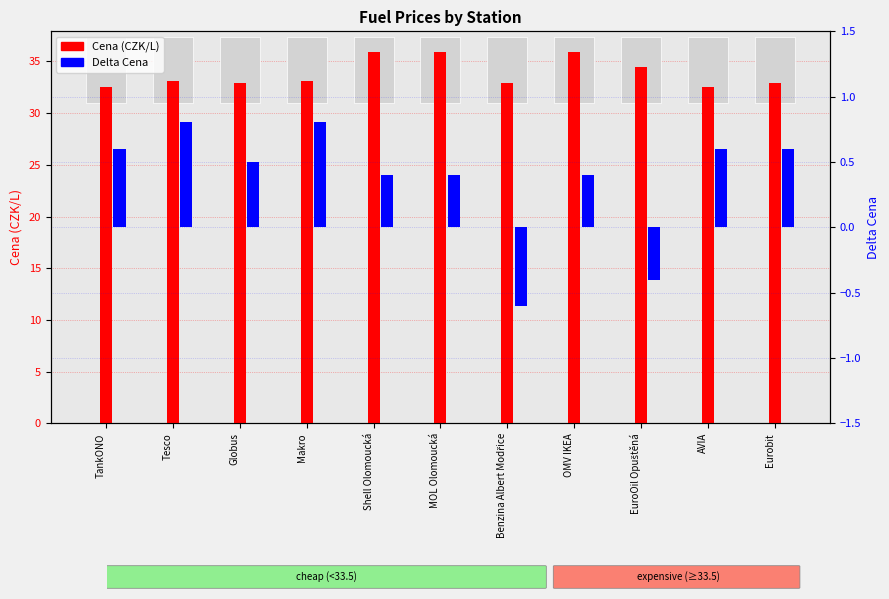

Rank the series by their average value, from highest to lowest.

Cena, Delta Cena